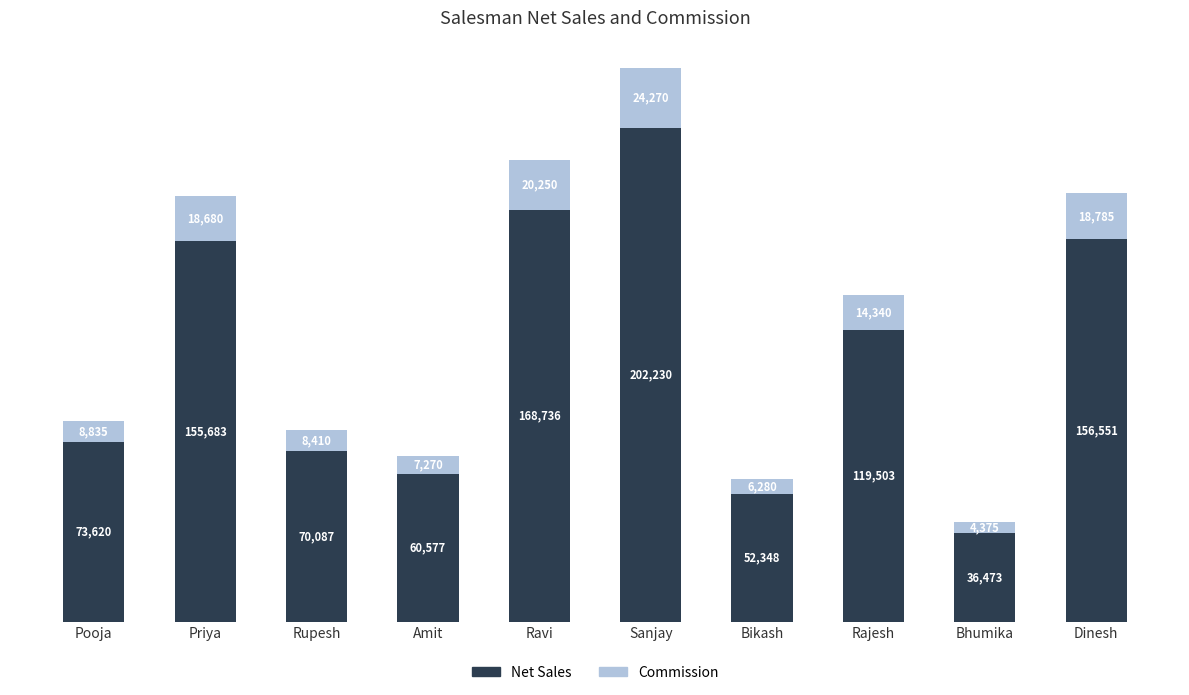

At which category is the sum across all series the highest?

Sanjay